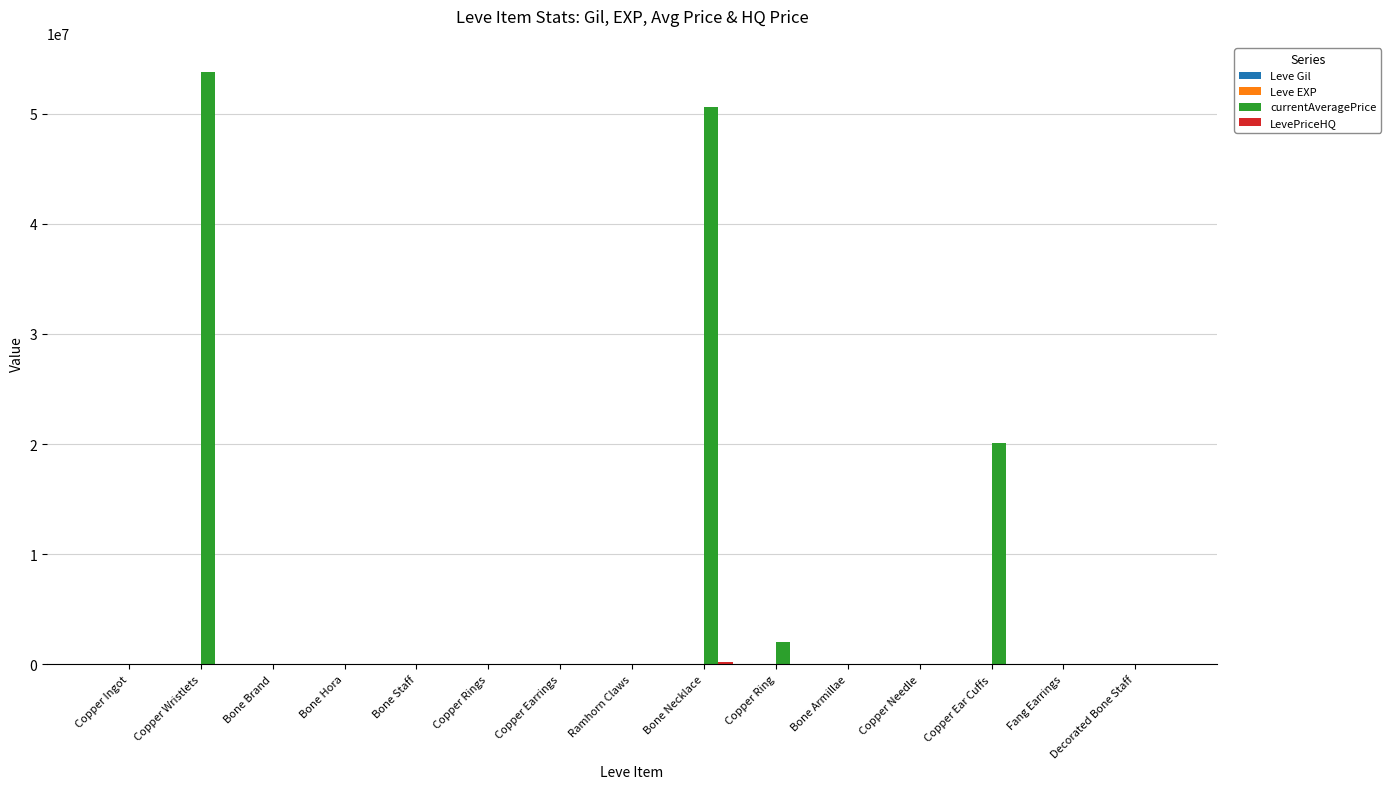

Which series changed the most between Bone Brand and Copper Ear Cuffs?

currentAveragePrice